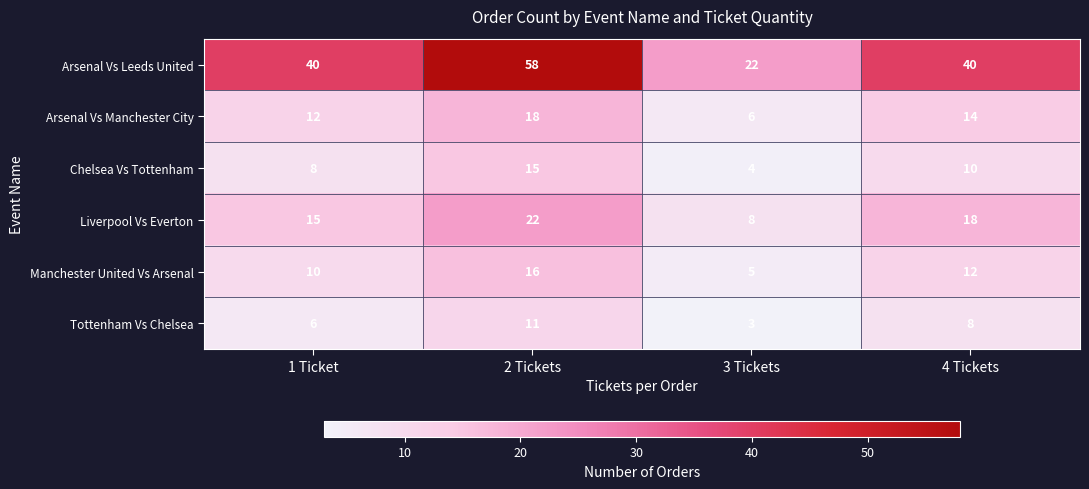

What is the spread (max minus min) of values at 4 Tickets?

32